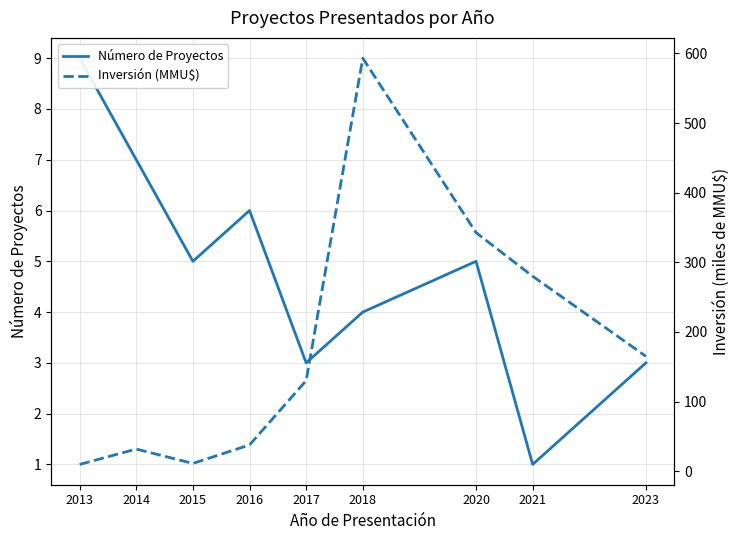

List the series in order of their overall mean, lowest first.

Número de Proyectos, Inversión (MMU$)